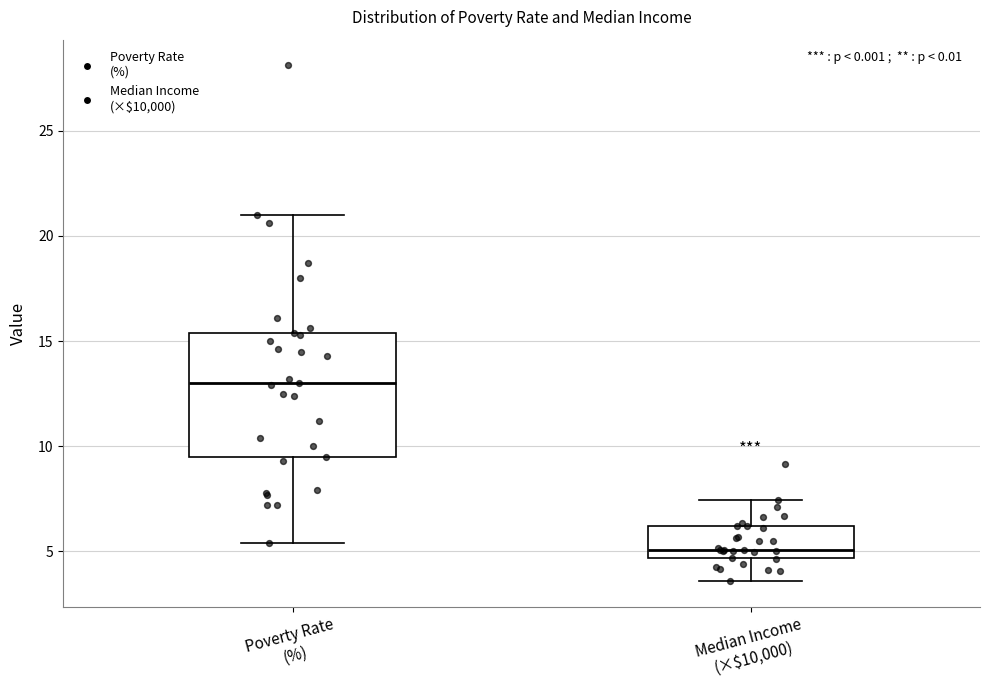

Reading left to right, read every box against the y-axis: the position of its median line, the range the box covers, and the ends of its whiskers. The values are not printed on the chart, so give them approximately, as read against the axis.

Poverty Rate (%): median 13.0, box 9.5 to 15.5, whiskers 5.5 to 21.0
Median Income (×$10,000): median 5.0, box 4.5 to 6.0, whiskers 3.5 to 7.5